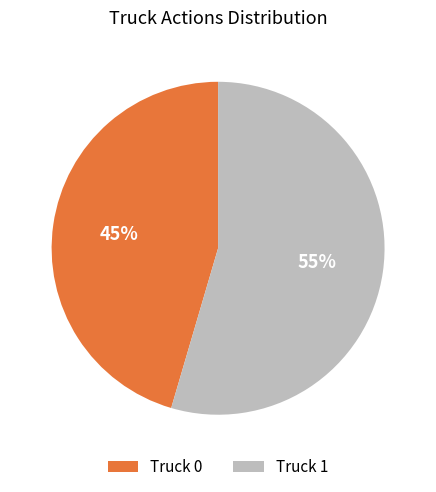

Rank the categories by value from highest to lowest.

Truck 1, Truck 0